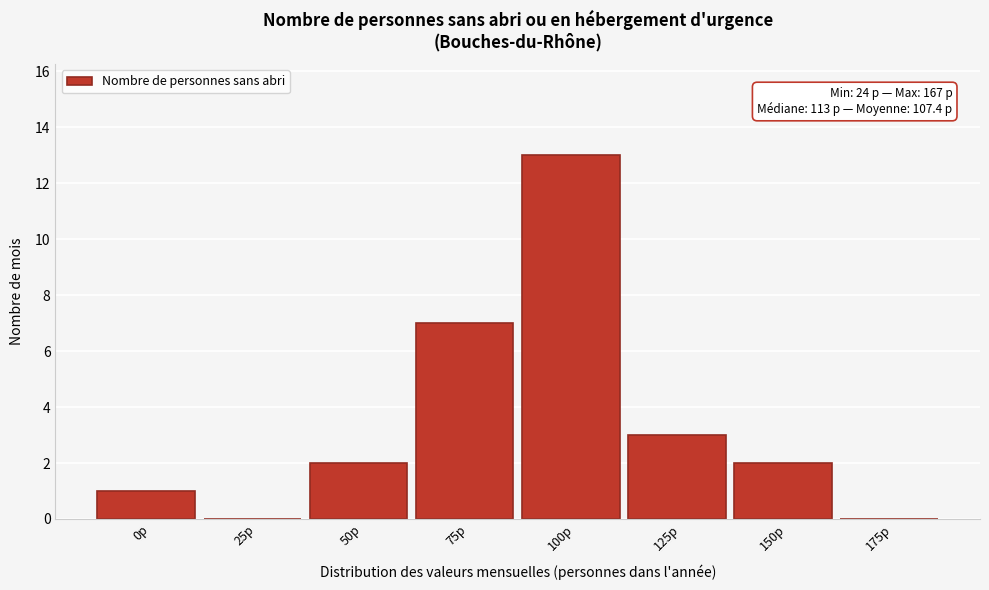

Reading right to left, extract all data points from this chart.

175p=0	150p=2	125p=3	100p=13	75p=7	50p=2	25p=0	0p=1